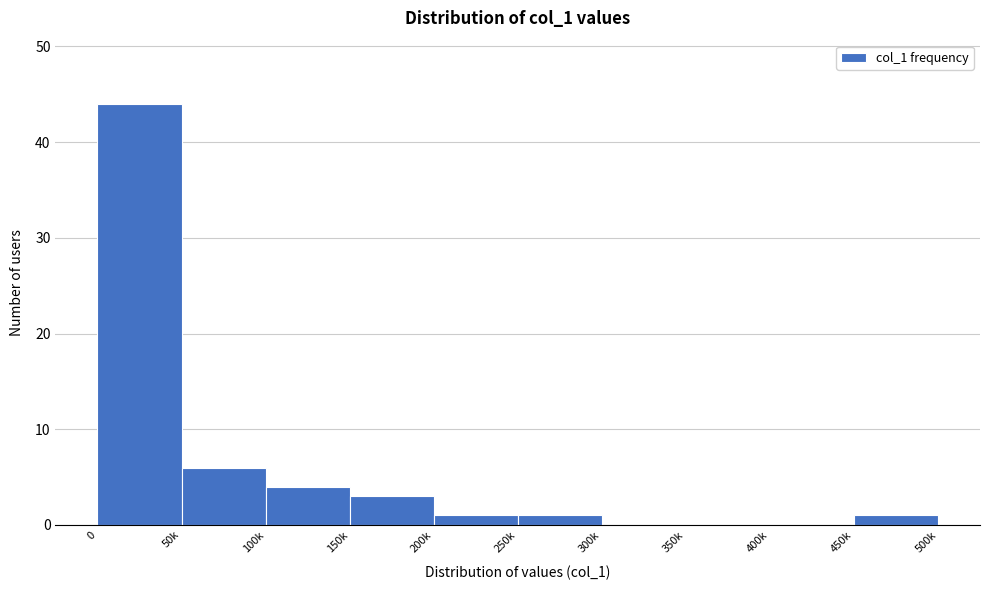

Reading left to right, list all the values displayed in this chart.

0=44	50k=6	100k=4	150k=3	200k=1	250k=1	300k=0	350k=0	400k=0	450k=1